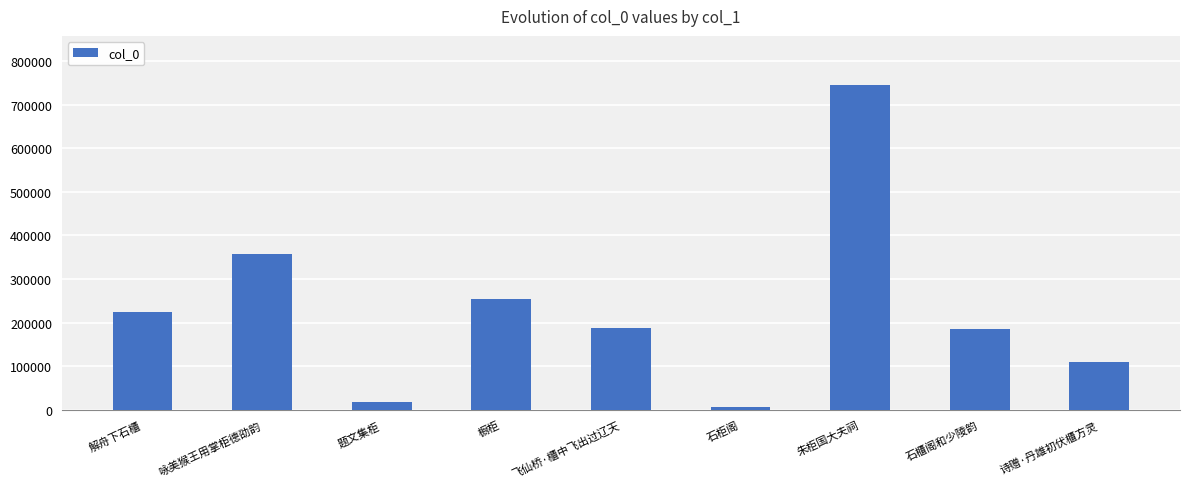

What value does the data have at 解舟下石櫃, to the nearest 100?

224300